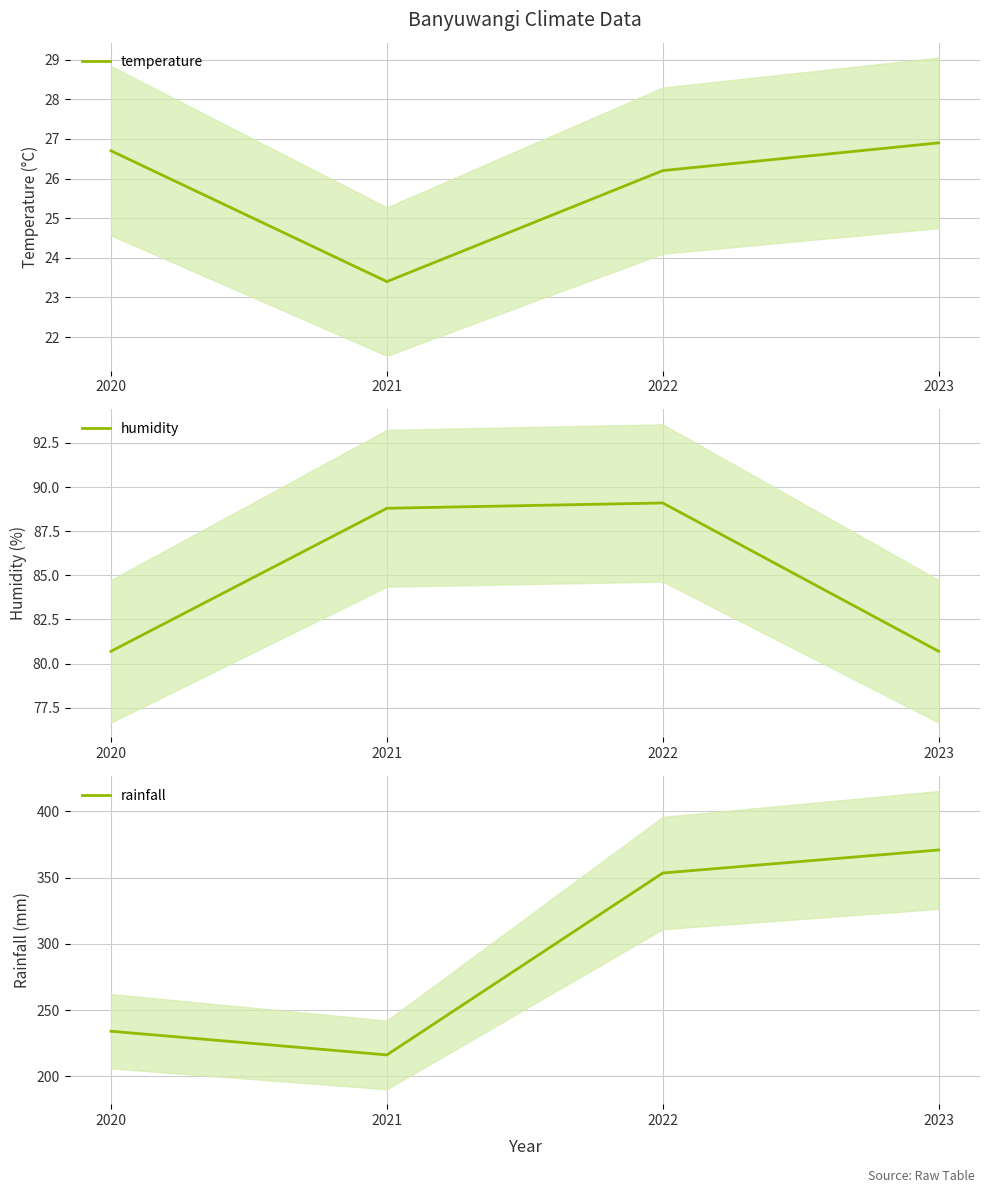

Is this an area chart (filled region under the line)?

No